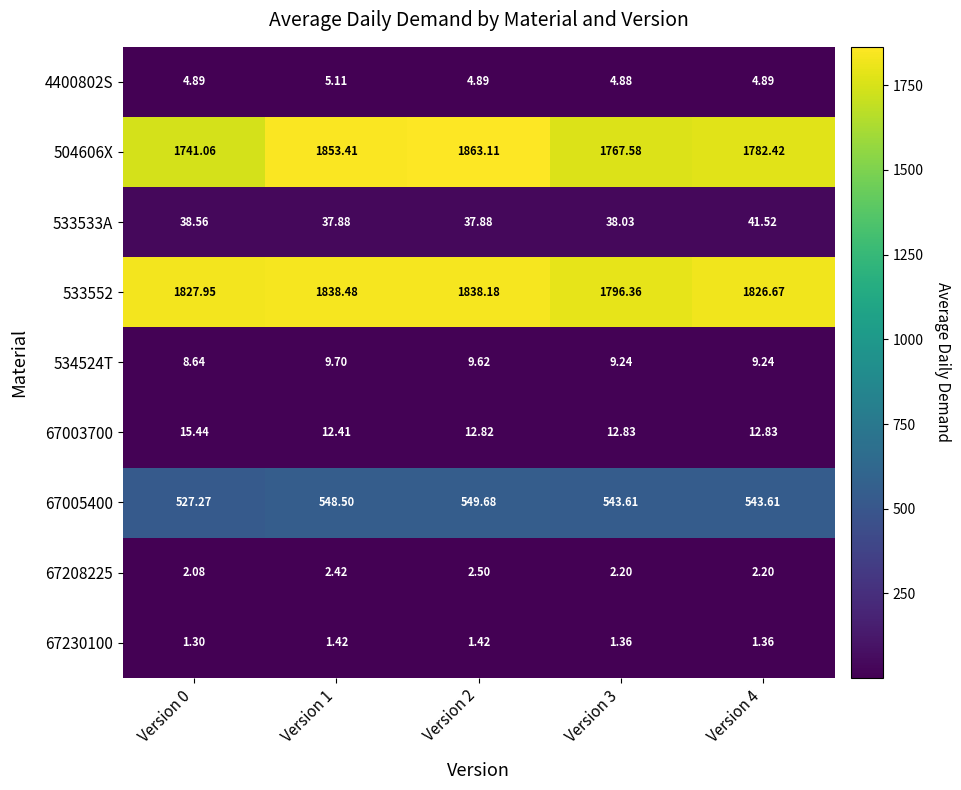

Is the value of 504606X at Version 4 greater than the value of 533552 at Version 2?

No